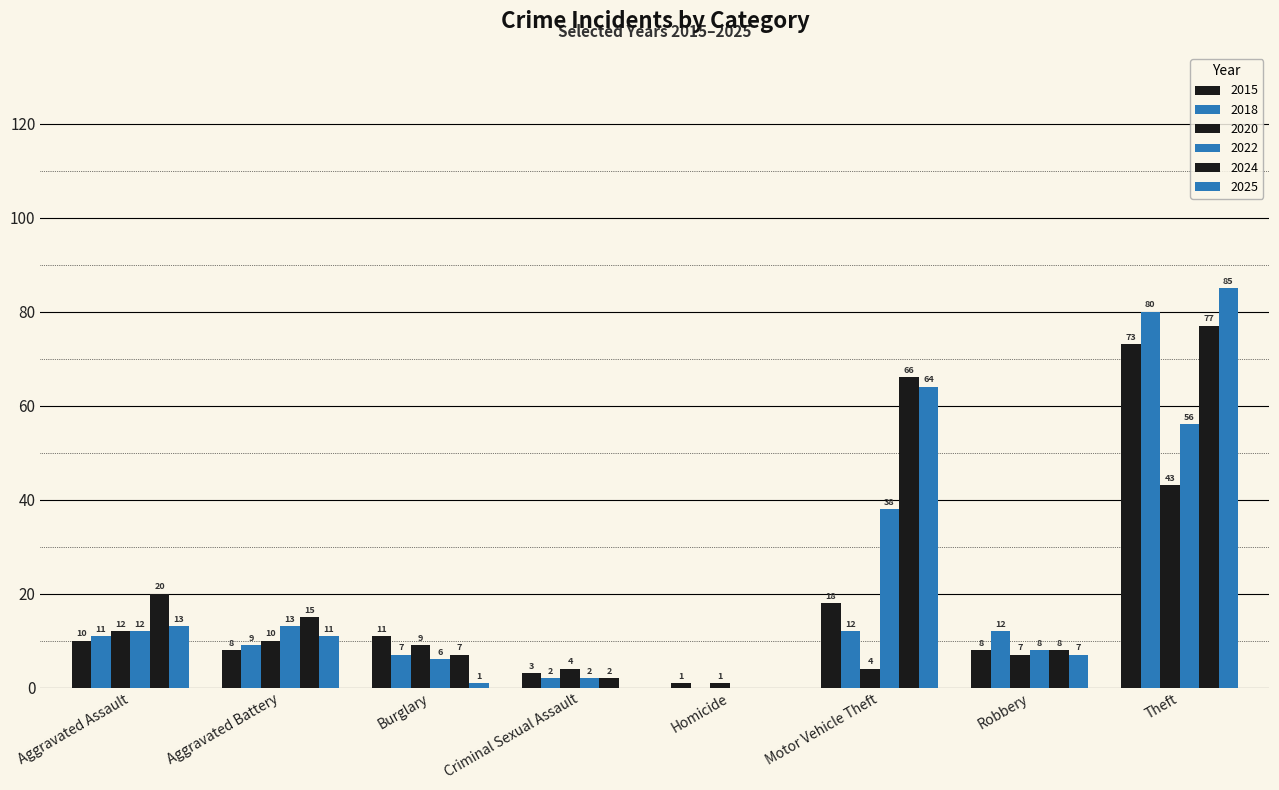

At which category is the sum across all series the highest?

Theft